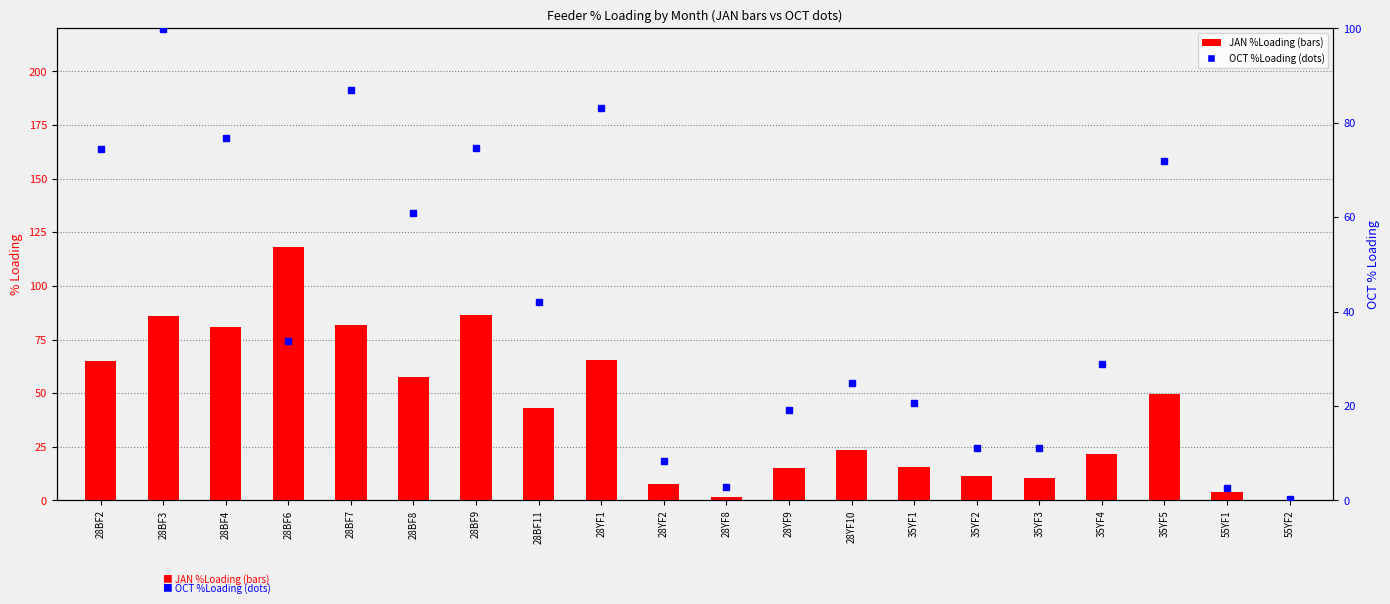

What is the sum of the OCT %Loading values at 28YF10 and 28BF7?

111.9